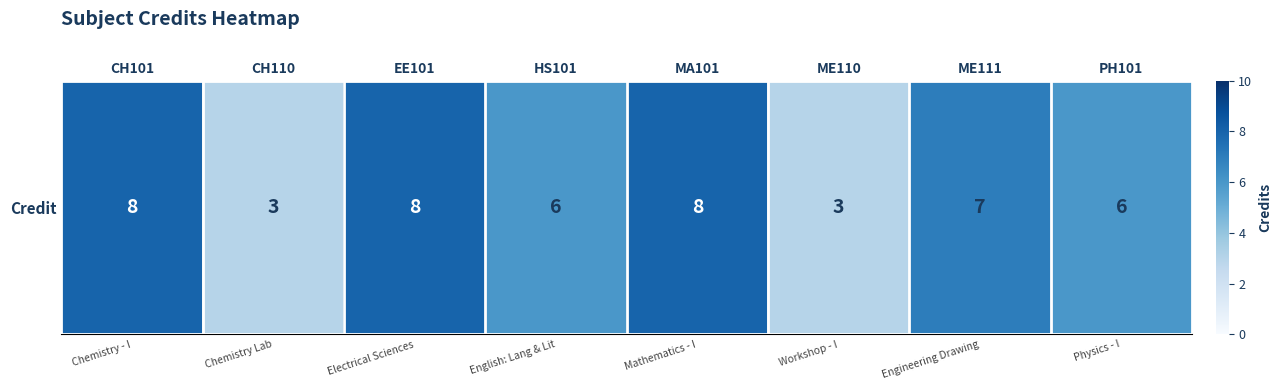

What is the difference between the second highest and minimum values?

5